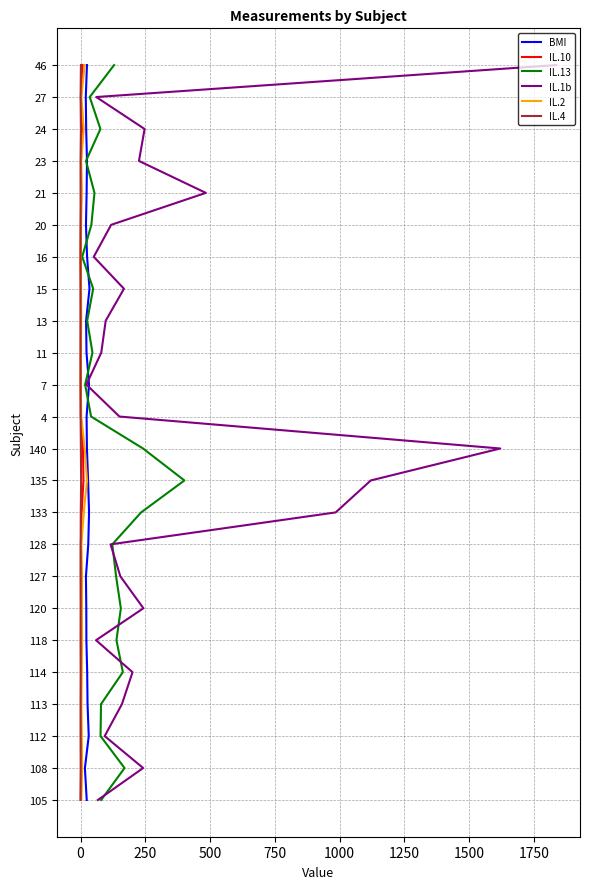

What are all the series names shown in the legend?

BMI, IL.10, IL.13, IL.1b, IL.2, IL.4